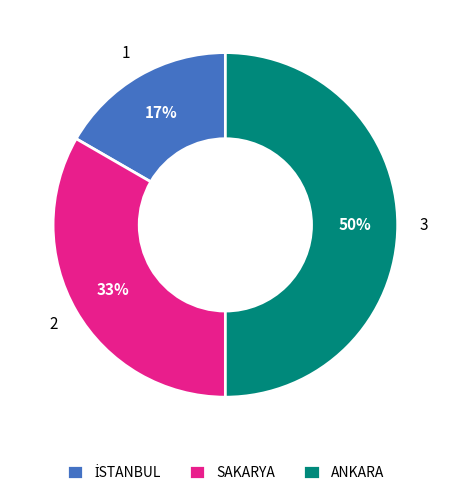

What percentage is the ANKARA slice, to the nearest percent?

50%